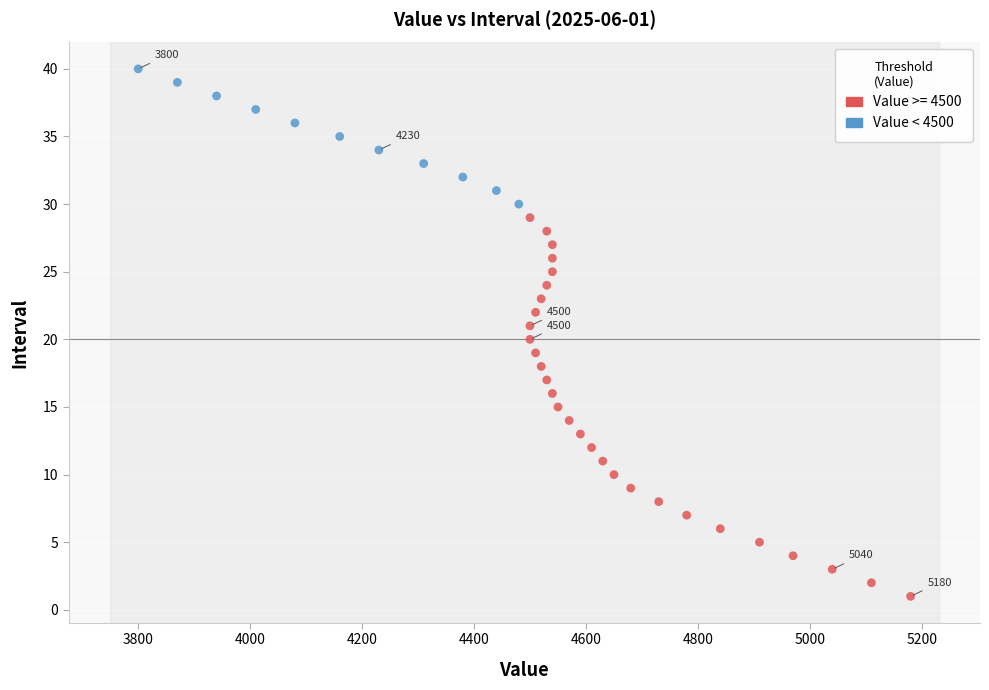

Which series contains the highest Y value?

Value < 4500